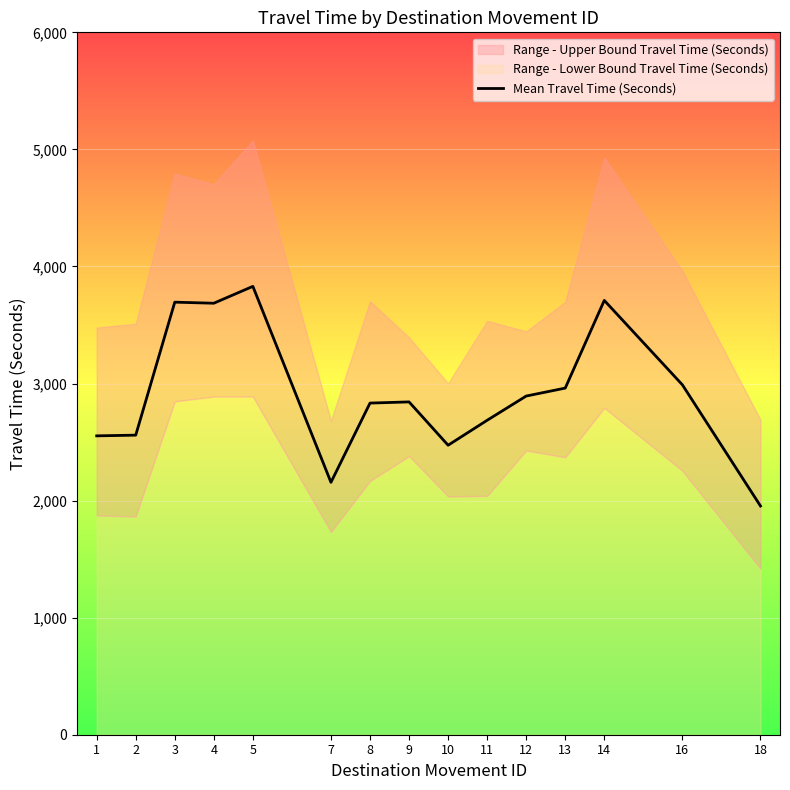

Read the value at 18, to the nearest 50.

1950